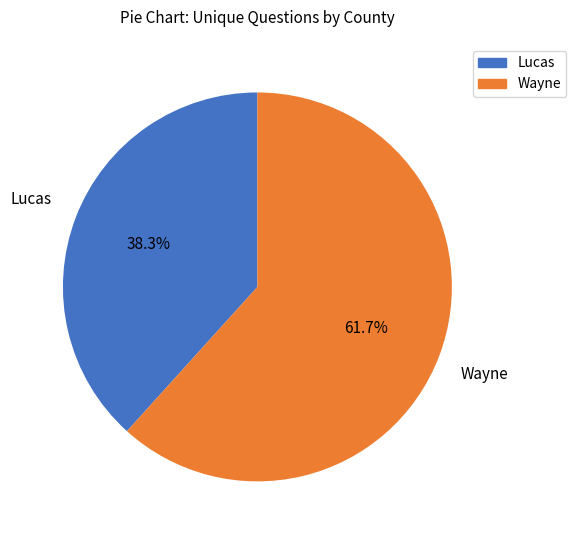

Is Lucas the majority of the pie?

No